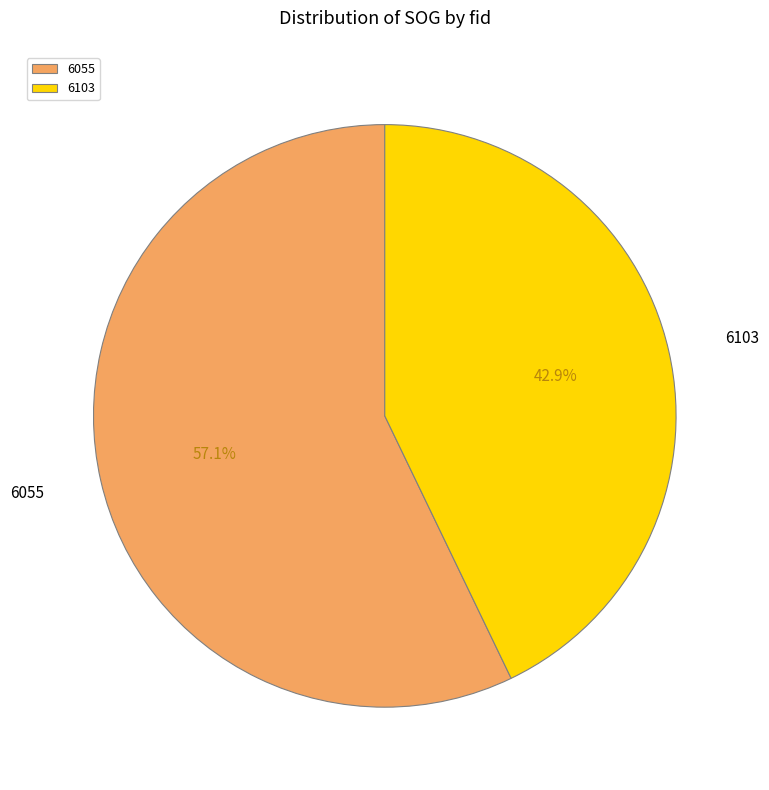

The 6103 slice represents 31% of the pie. True or false?

False